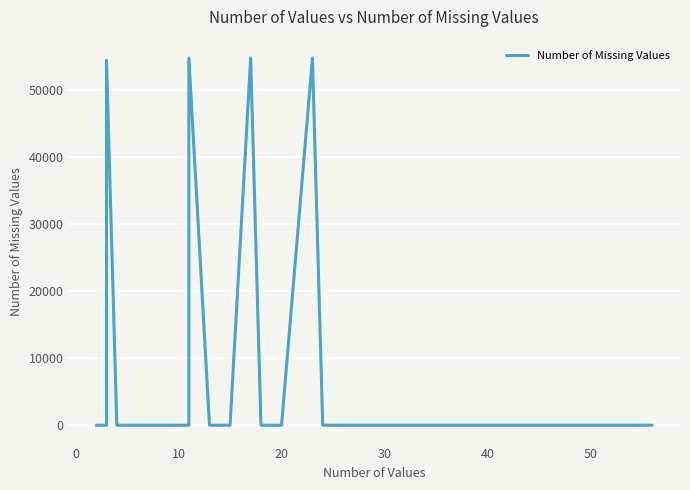

Reading left to right, extract all data points from this chart.

0	0	54409	0	0	0	0	0	0	54745	0	0	54745	0	0	54745	0	0	0	0